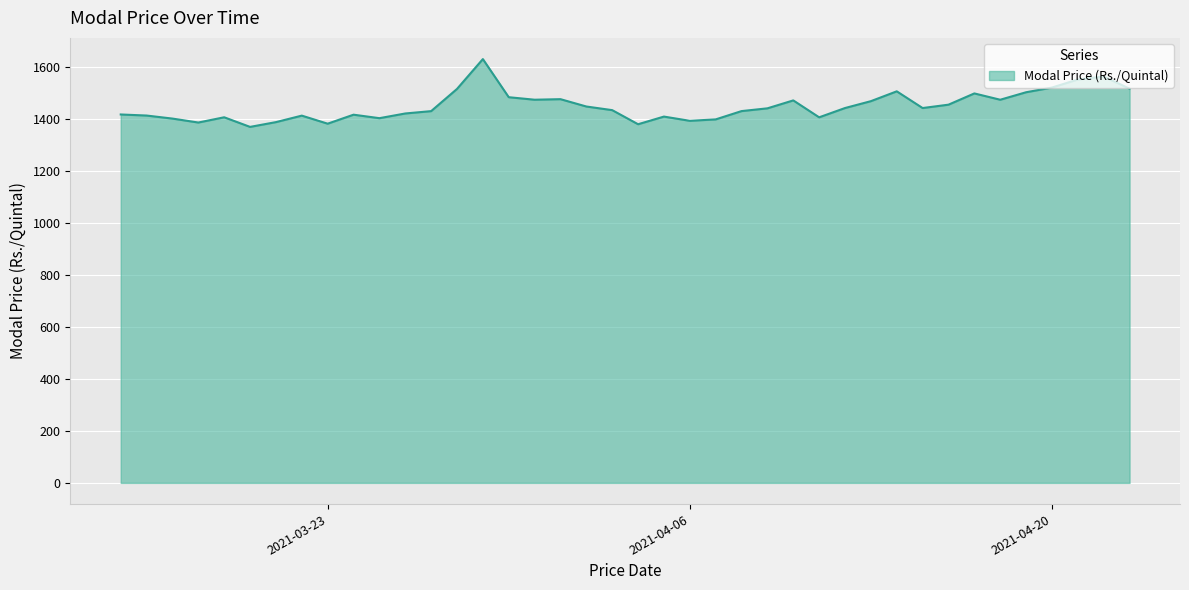

How many lines are shown in the chart?

1